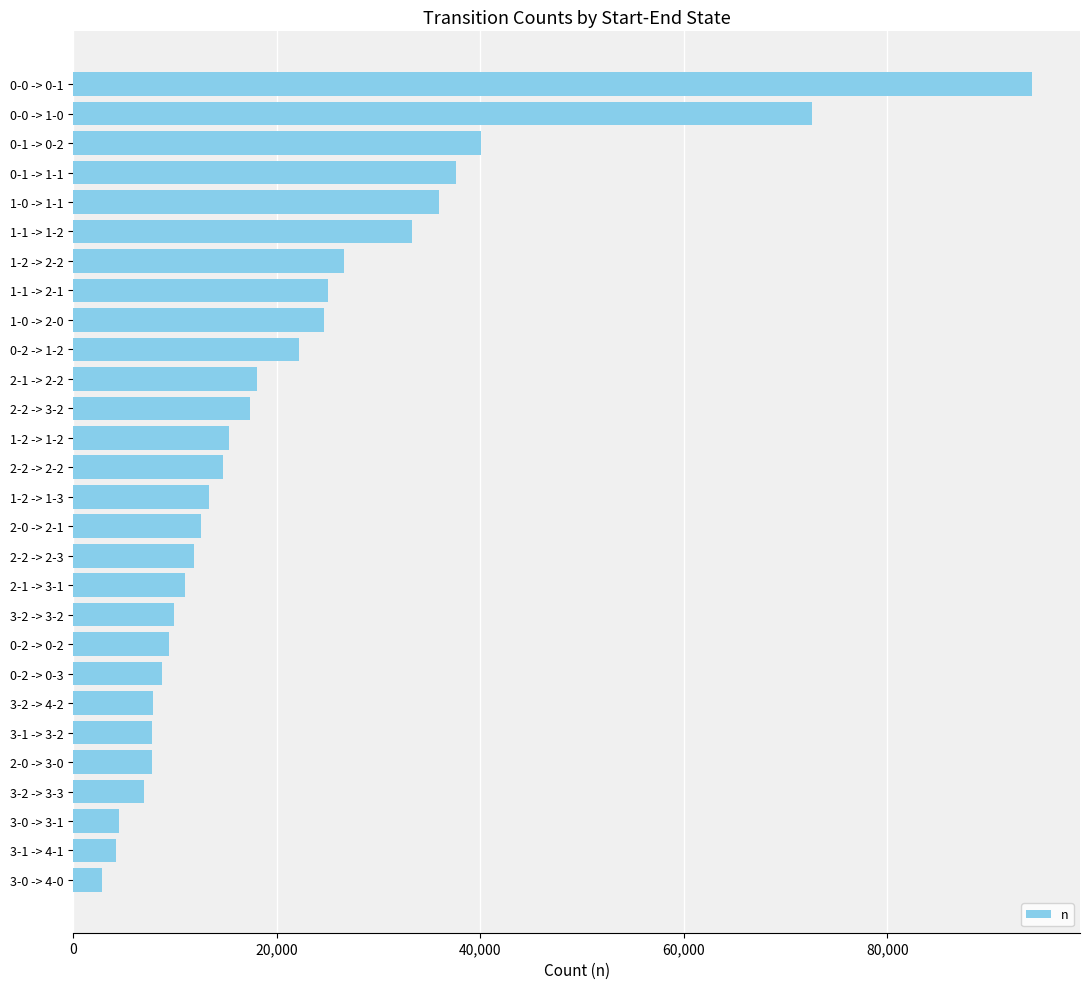

What is the approximate value at 2-2 -> 2-3, to the nearest 100?

11800